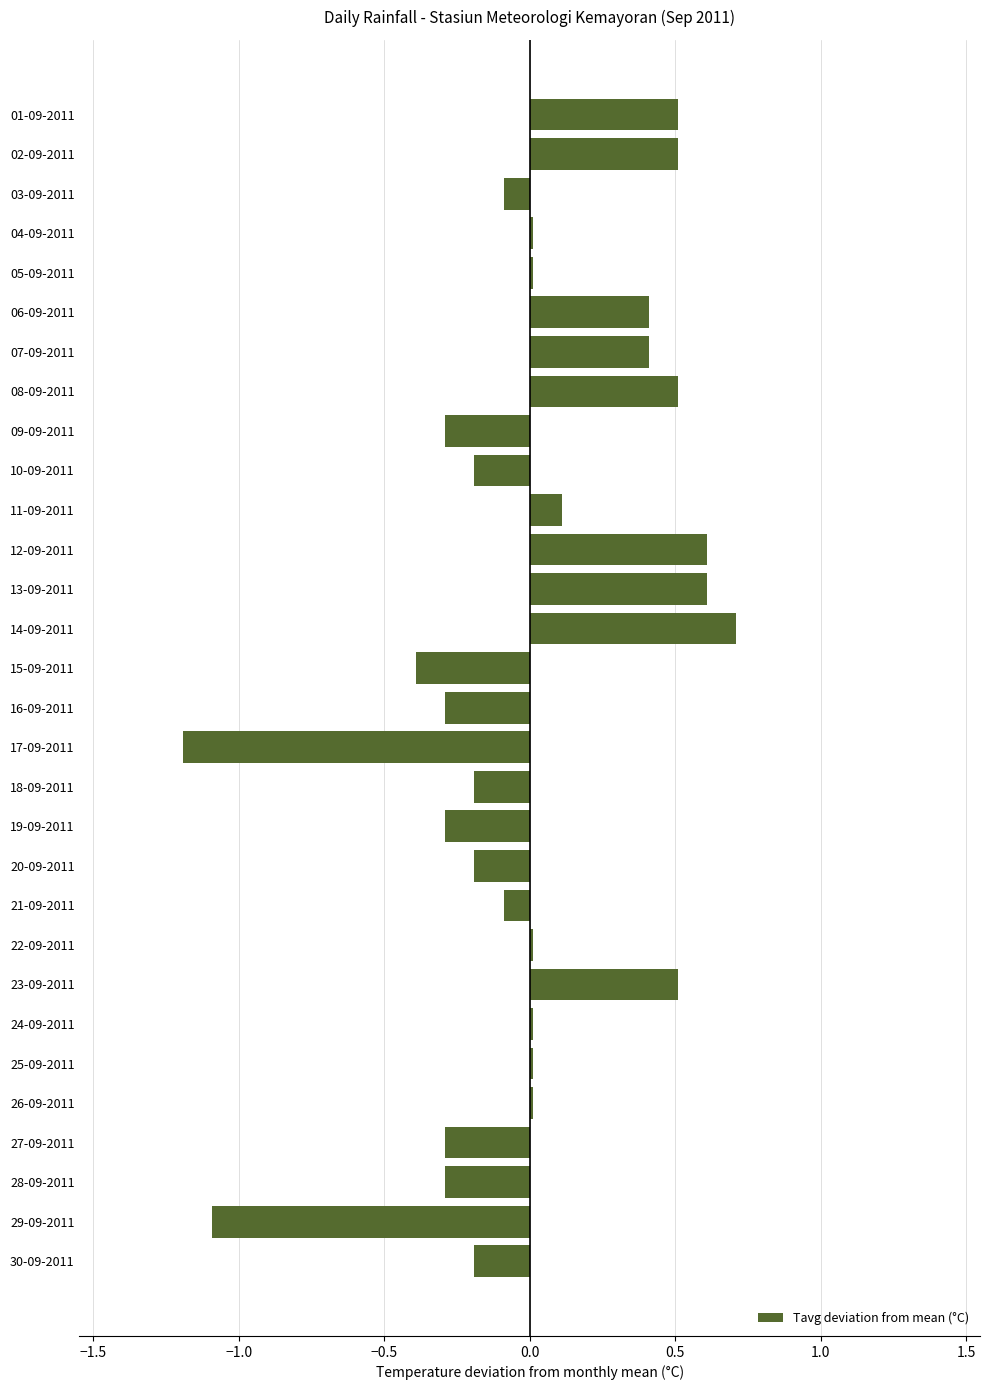

What is the minimum value shown in the chart?

-1.2